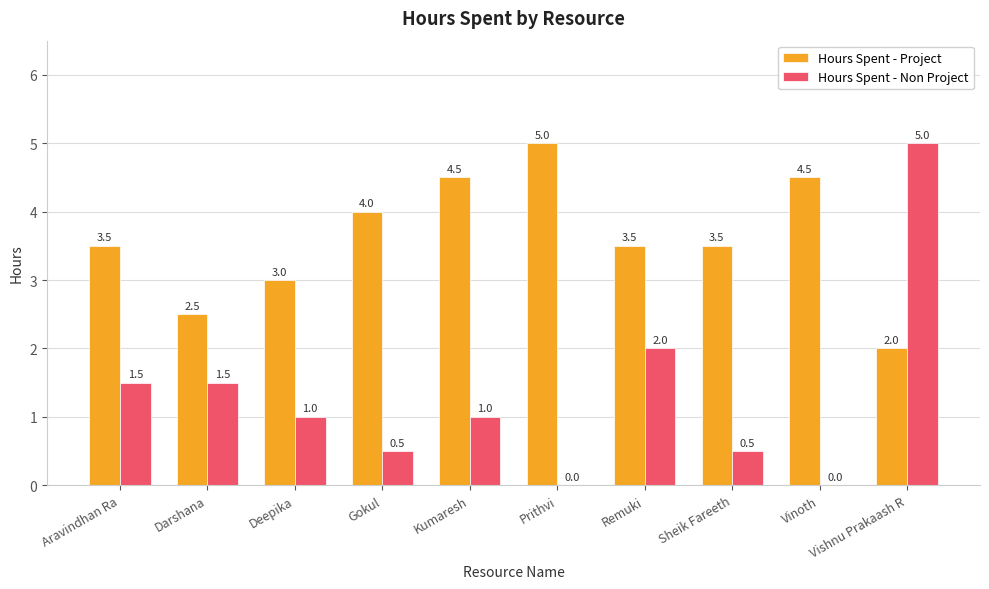

Where is Hours Spent - Project nearest to the value 3?

Deepika